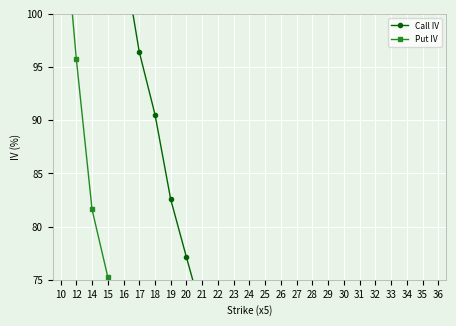

Is the value of Call IV at 14 greater than the value of Put IV at 20?

Yes